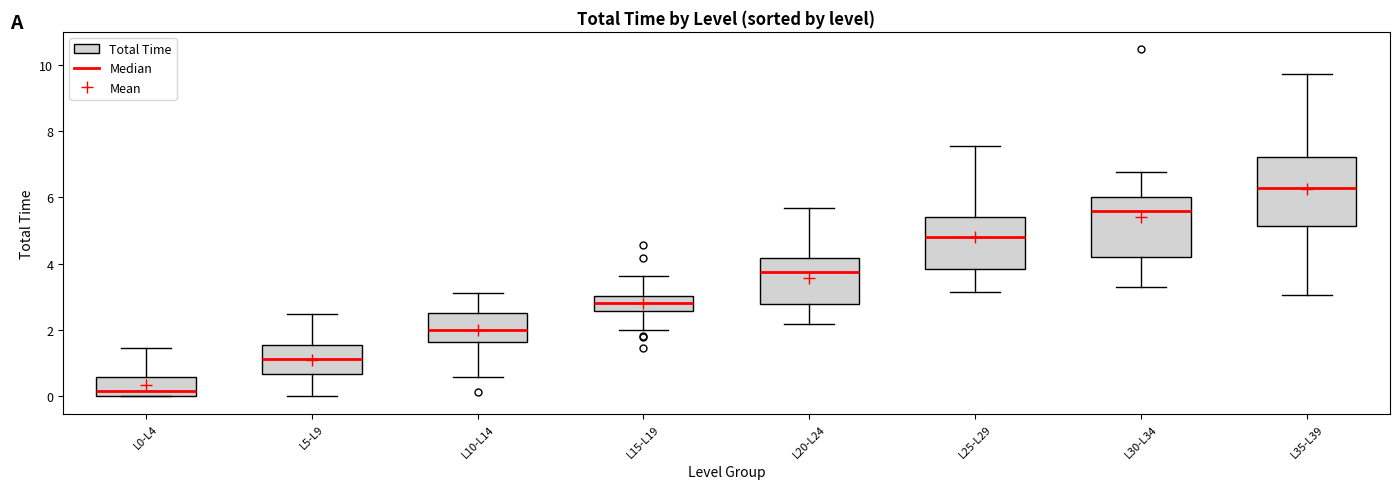

Which box is the tallest, from its lower edge to its upper edge?

L35-L39